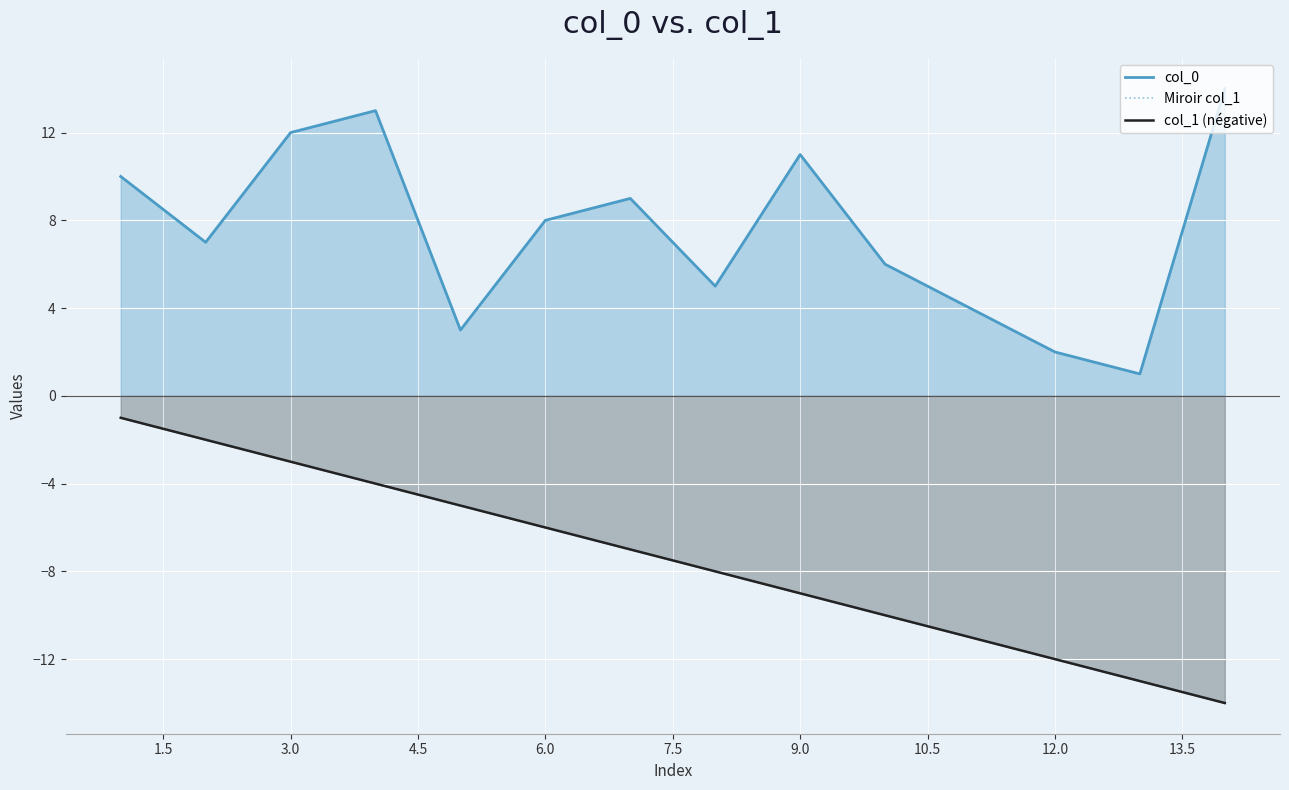

Reading left to right, extract all data points from this chart.

col_0: 10	7	12	13	3	8	9	5	11	6	4	2	1	14
Miroir col_1: -1	-2	-3	-4	-5	-6	-7	-8	-9	-10	-11	-12	-13	-14
col_1 (négative): -1	-2	-3	-4	-5	-6	-7	-8	-9	-10	-11	-12	-13	-14